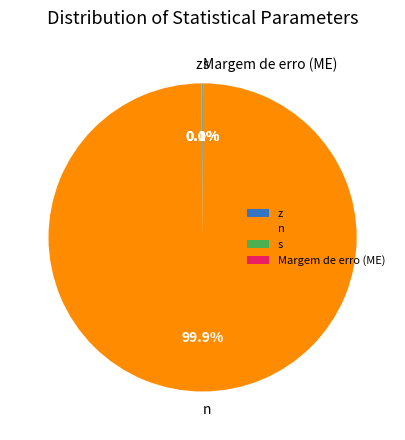

Is it true that z is 1% of the pie?

False